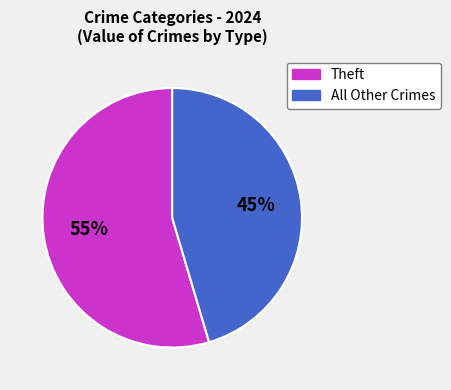

Is there any slice that represents more than half of the pie?

Yes